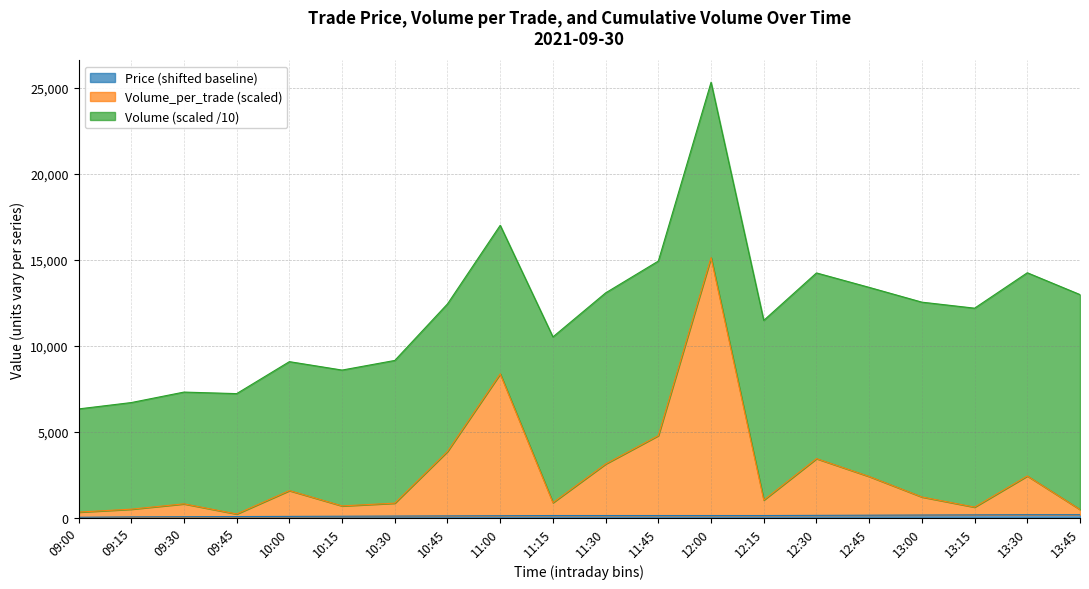

Where does the Price series first go above 120?

12:30